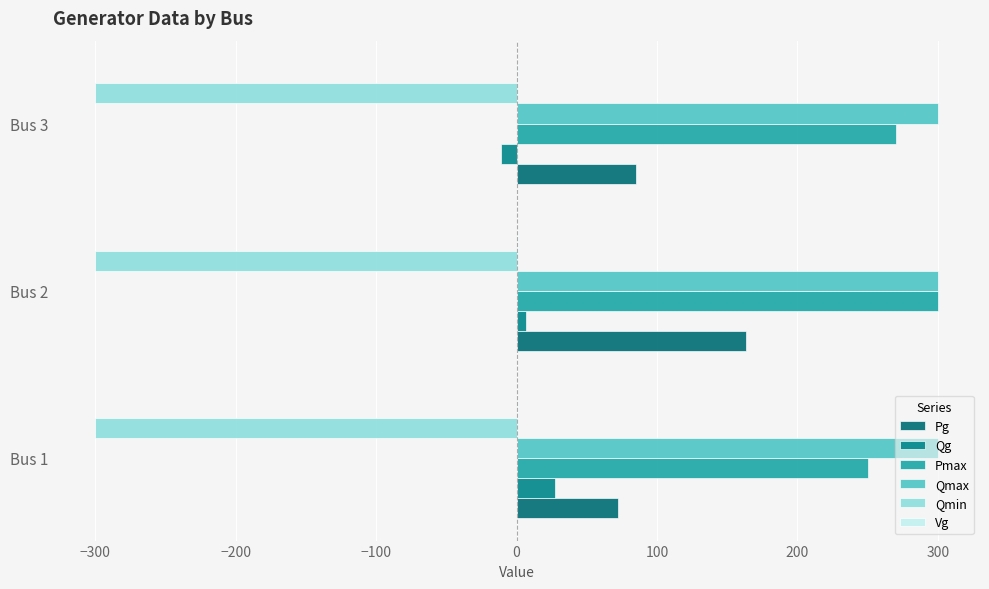

What is the sum of all Pg values?

320.3